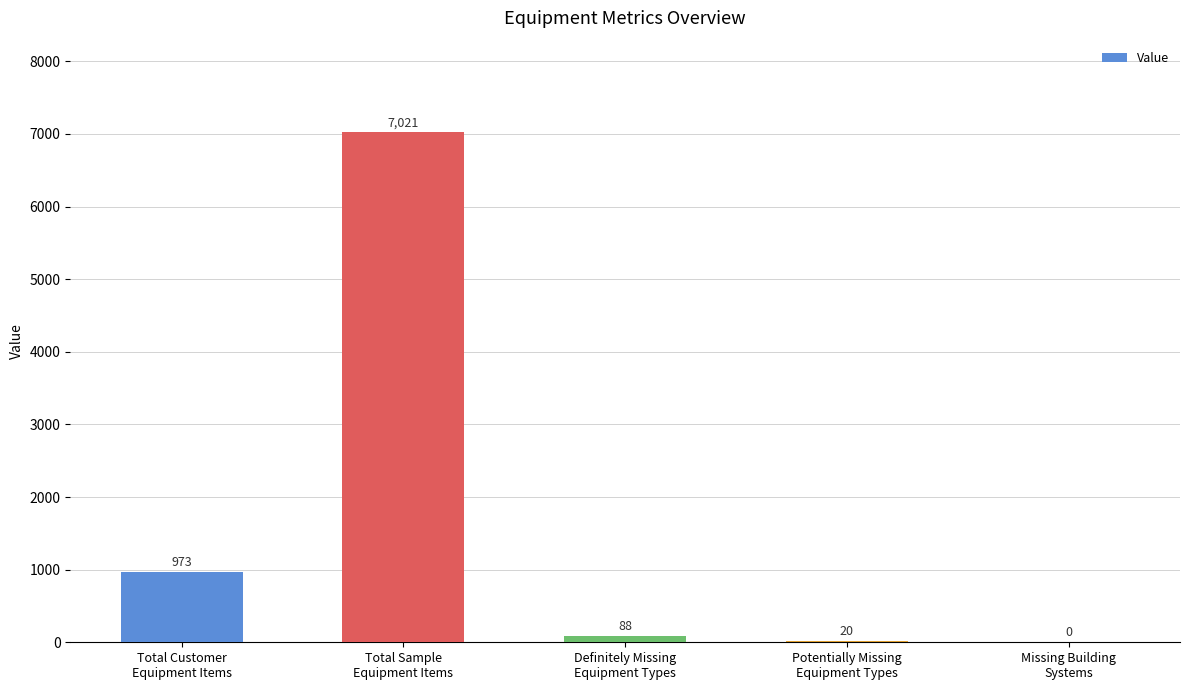

What is the greatest value displayed?

7021